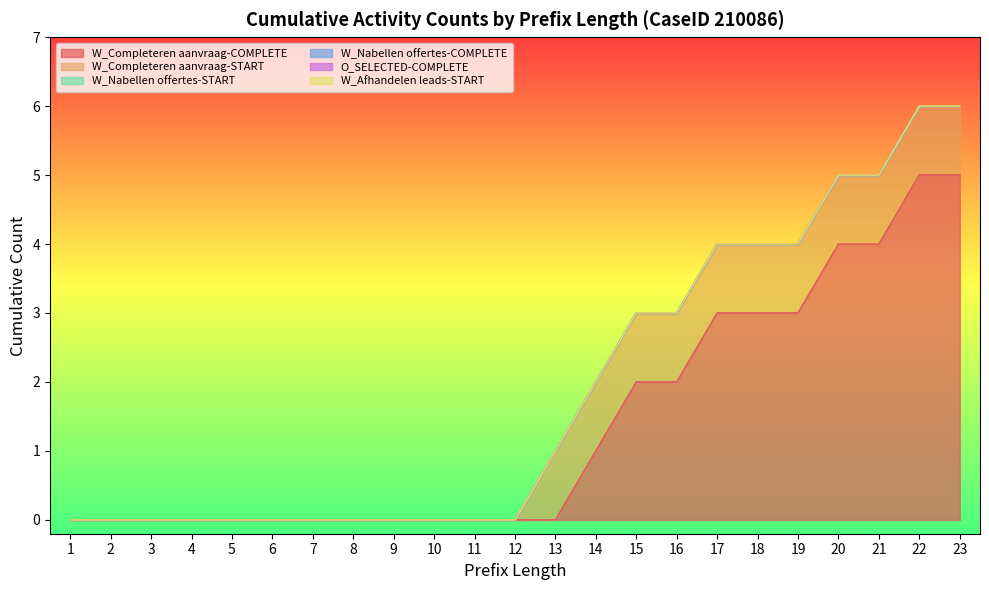

How many W_Completeren aanvraag-COMPLETE values are between 0 and 3?

19